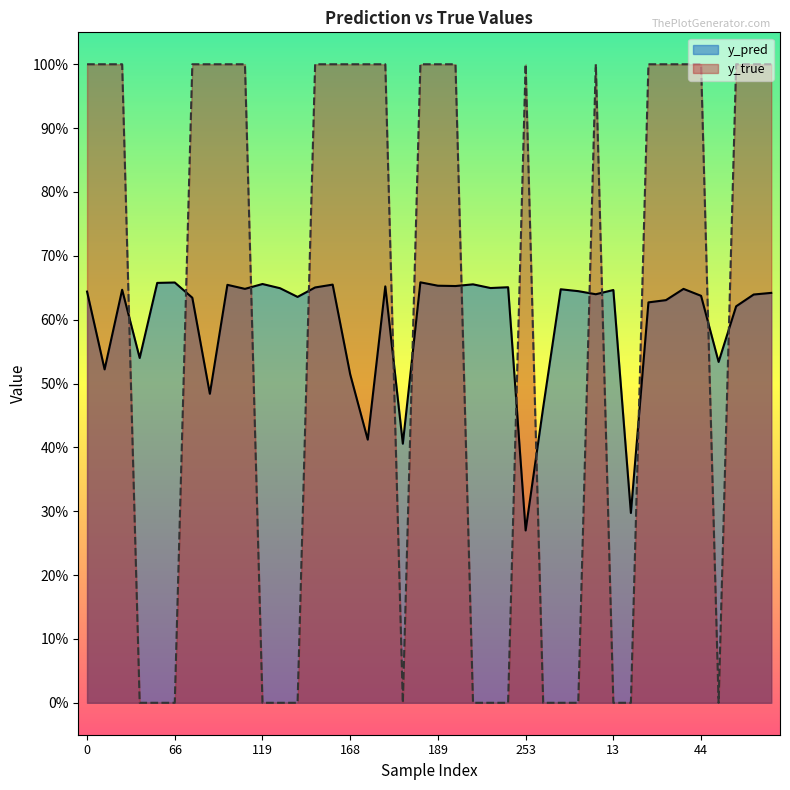

What is the label of the 7th point from the left?

70